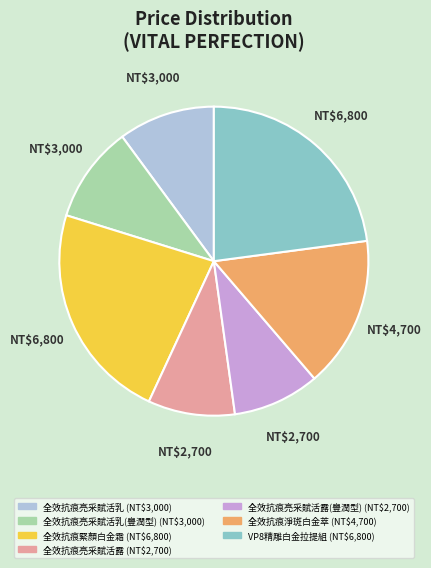

Is there any slice that represents more than half of the pie?

No